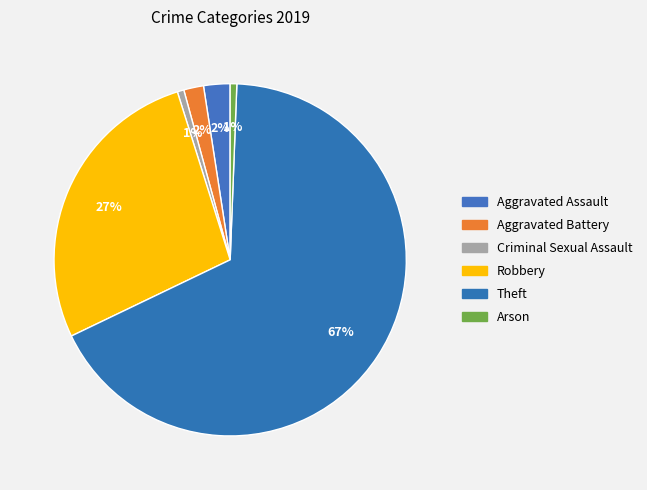

How many segments does this pie chart have?

6